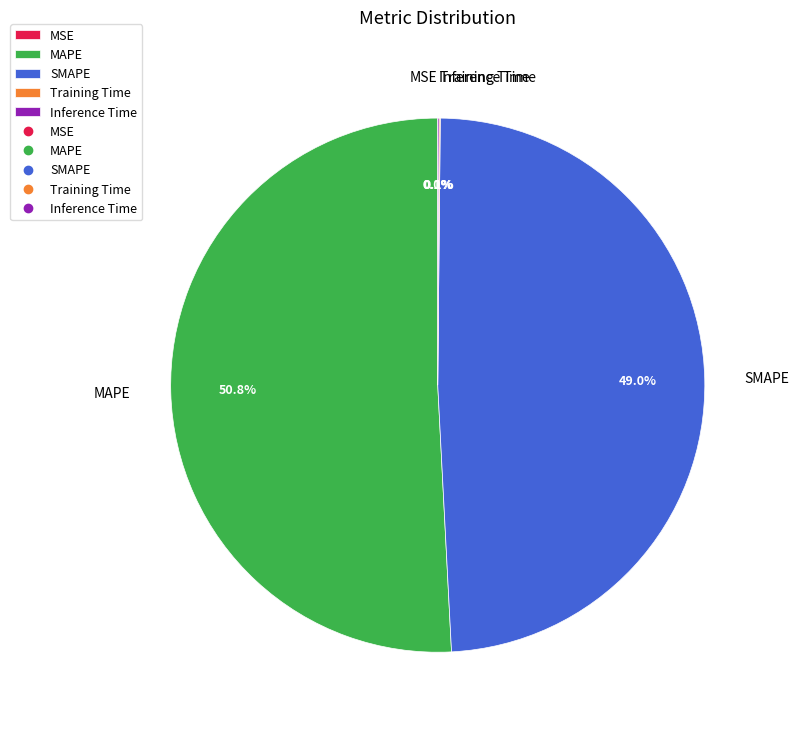

Is there a majority slice in this chart?

Yes